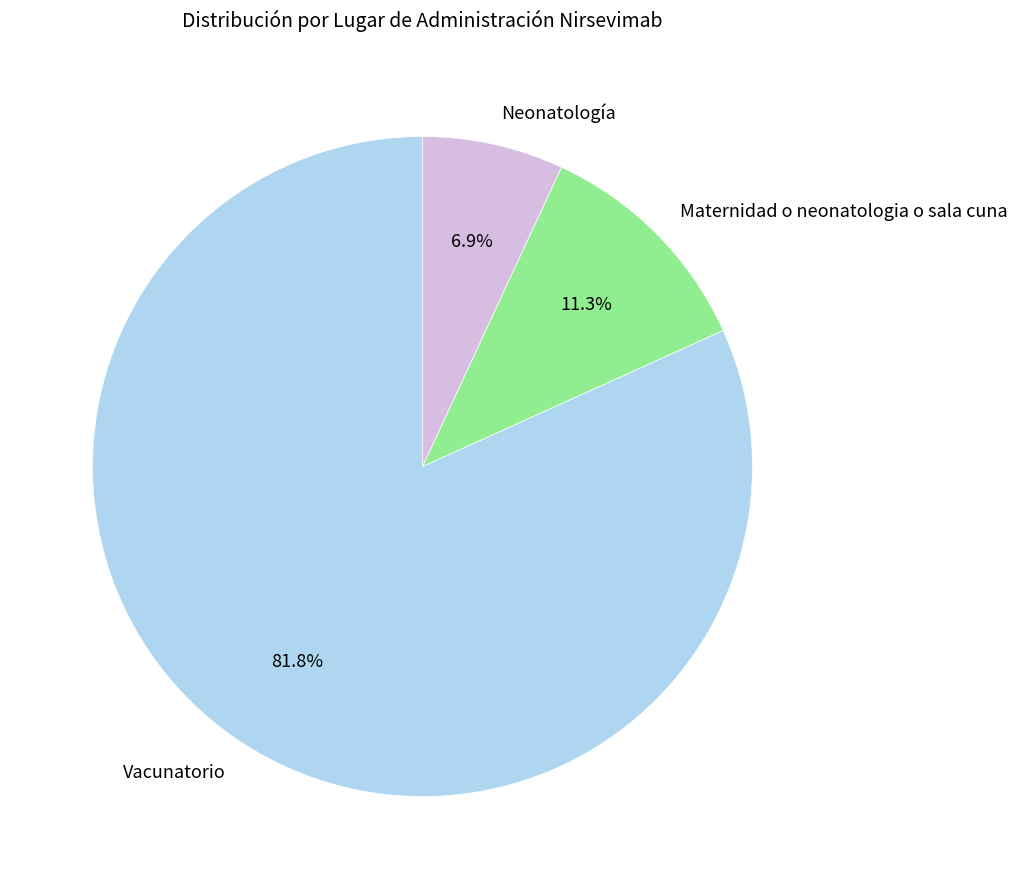

Which category has the biggest portion of the pie?

Vacunatorio